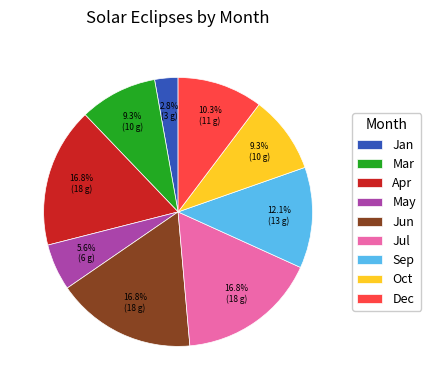

The Jul slice represents 11% of the pie. True or false?

False